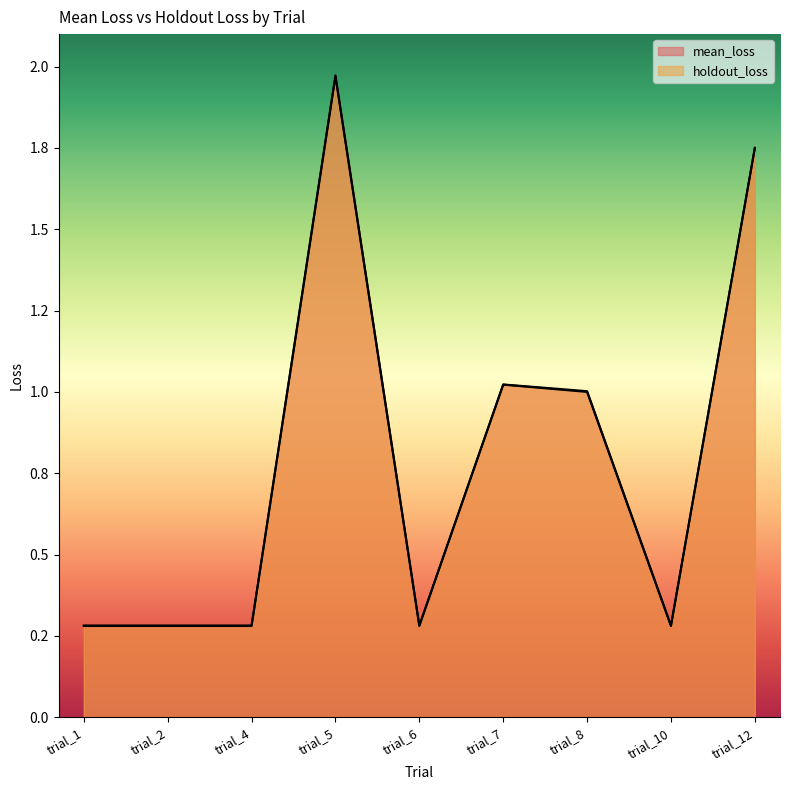

How many intersections are there between holdout_loss and mean_loss?

1